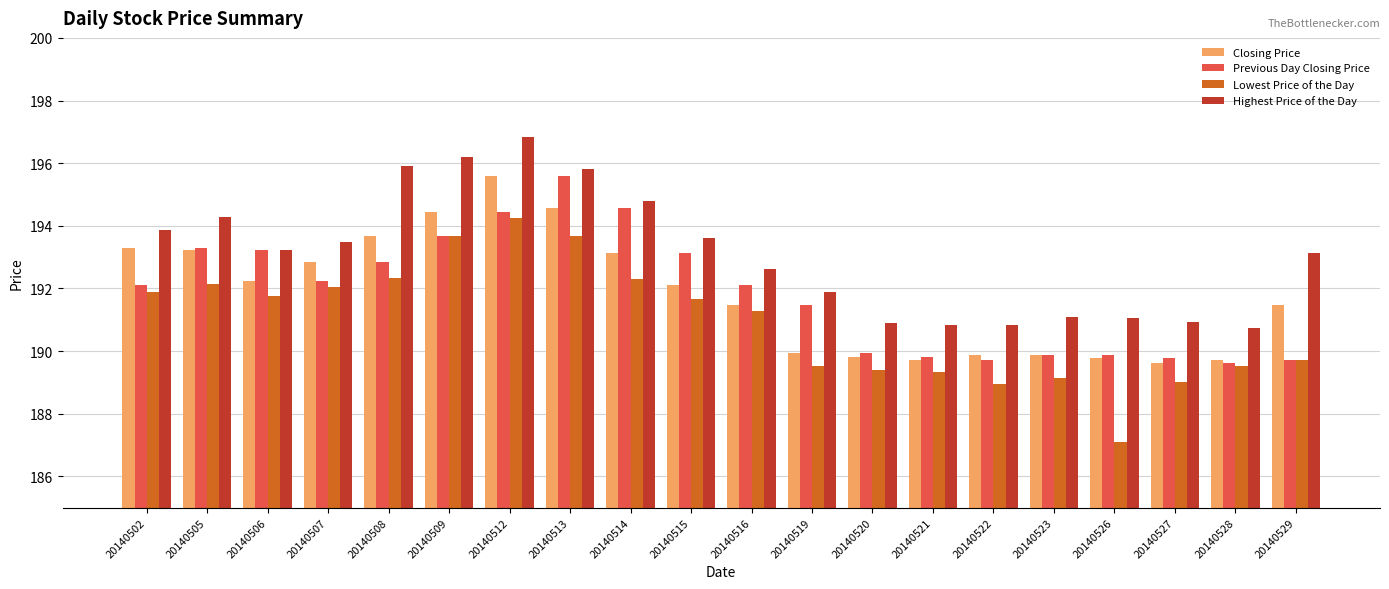

Does the chart contain any negative values?

No